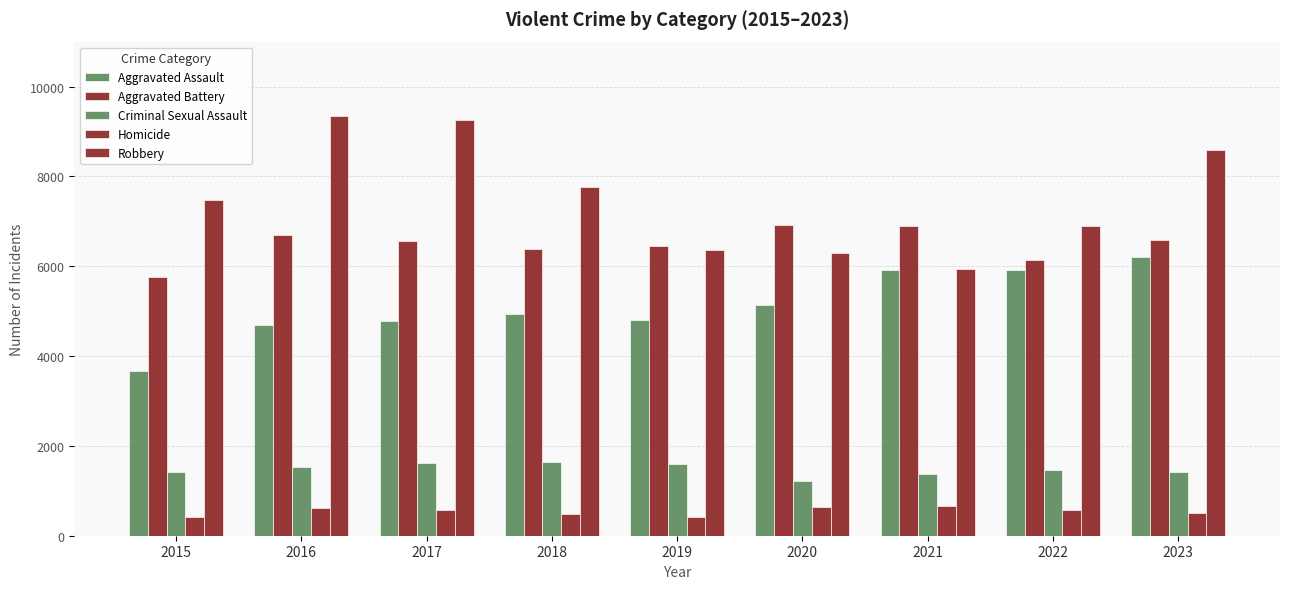

How many categories are shown in the chart?

9